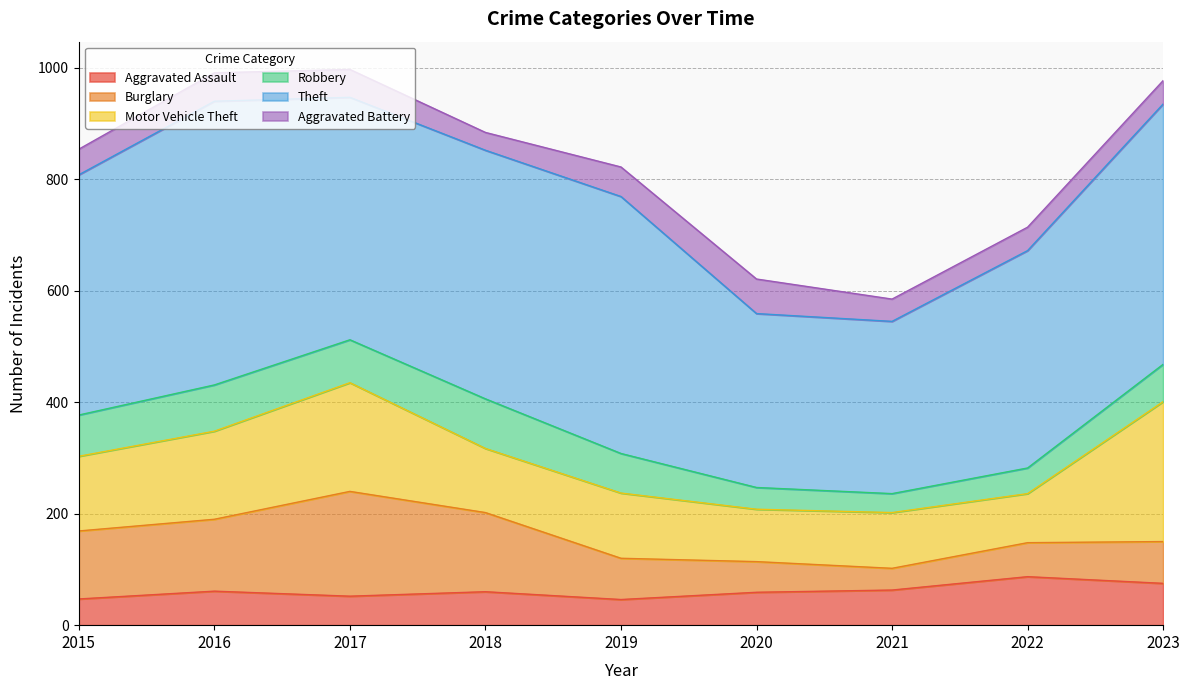

Reading right to left, list all the values displayed in this chart.

Aggravated Assault: 2023=75	2022=87	2021=63	2020=59	2019=46	2018=60	2017=52	2016=61	2015=47
Burglary: 2023=75	2022=61	2021=39	2020=55	2019=74	2018=142	2017=188	2016=129	2015=122
Motor Vehicle Theft: 2023=251	2022=88	2021=100	2020=94	2019=117	2018=115	2017=195	2016=158	2015=134
Robbery: 2023=67	2022=46	2021=34	2020=39	2019=71	2018=89	2017=77	2016=83	2015=74
Theft: 2023=467	2022=390	2021=309	2020=312	2019=461	2018=446	2017=435	2016=509	2015=431
Aggravated Battery: 2023=42	2022=42	2021=40	2020=62	2019=53	2018=32	2017=50	2016=51	2015=46